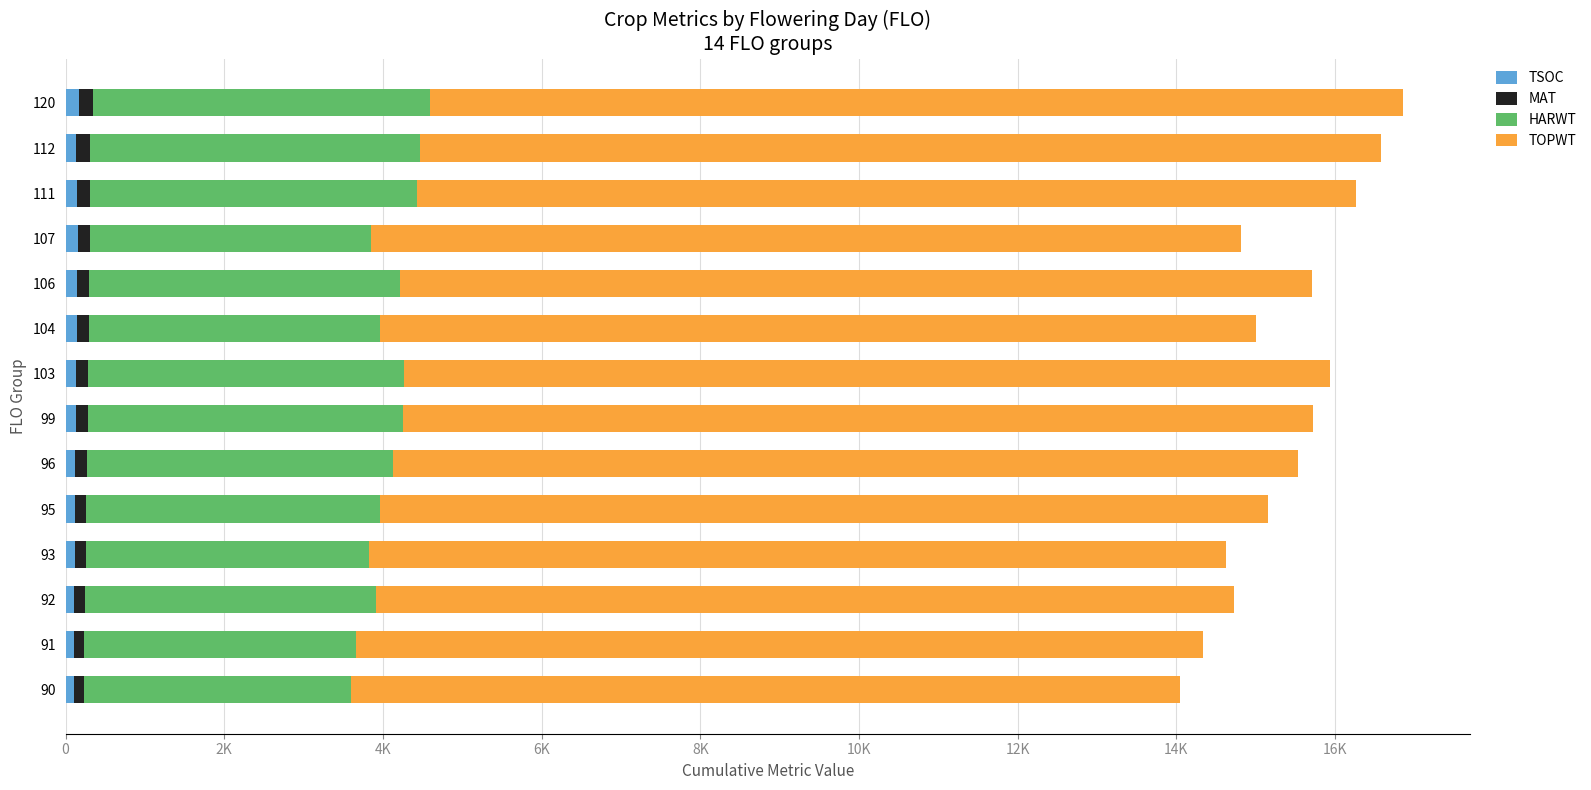

Reading left to right, extract all data points from this chart.

TSOC: 101	104	112	116	119	124	131	133	139	141	155	140	134	170
MAT: 131	133	135	138	139	141	147	154	156	159	158	167	169	178
HARWT: 3362	3422	3660	3572	3701	3863	3971	3978	3664	3915	3535	4122	4162	4251
TOPWT: 10454	10671	10823	10797	11190	11399	11475	11675	11045	11498	10962	11834	12113	12256